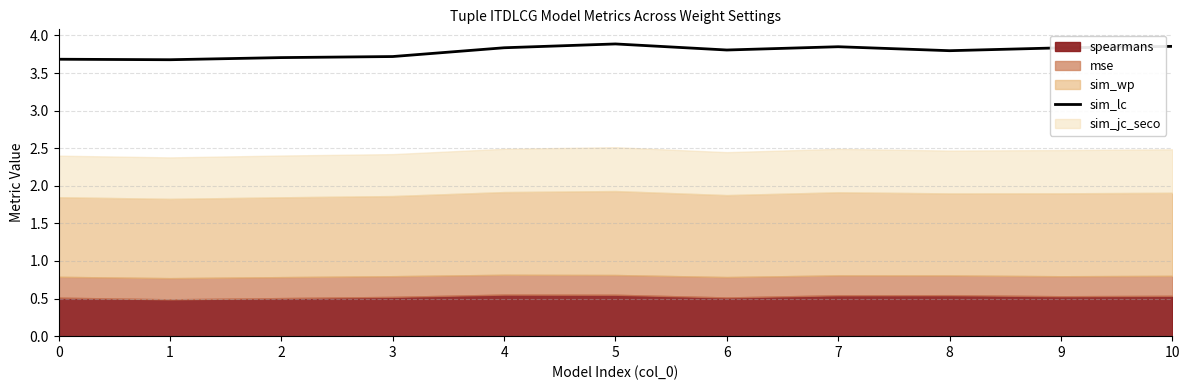

Which category has the highest value across all series?

5